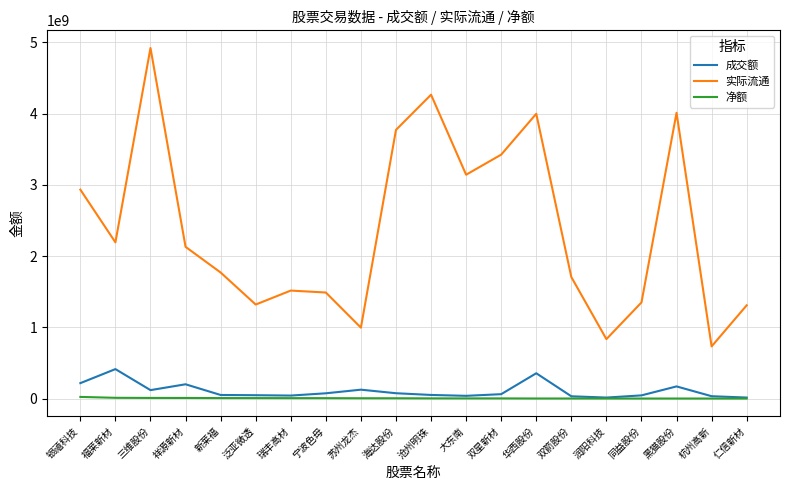

Which series has the widest spread of values?

实际流通